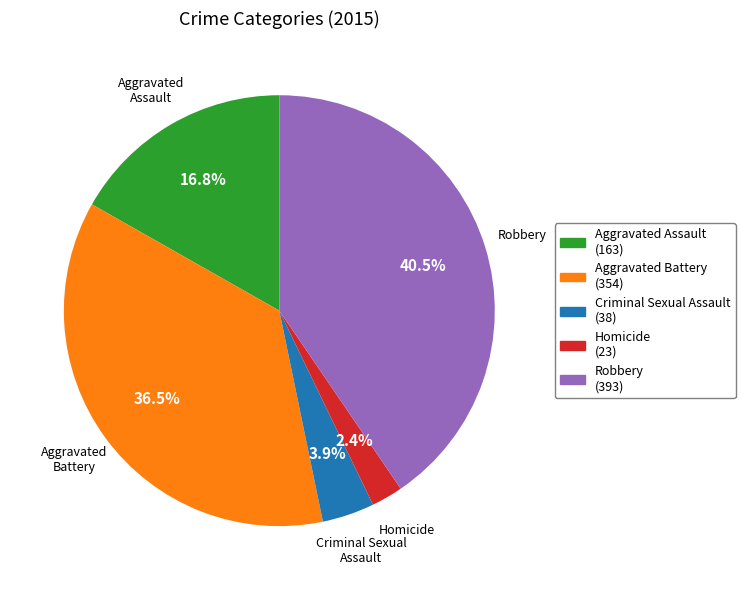

What is the ratio of the value at Robbery to the value at Aggravated Battery?

1.1